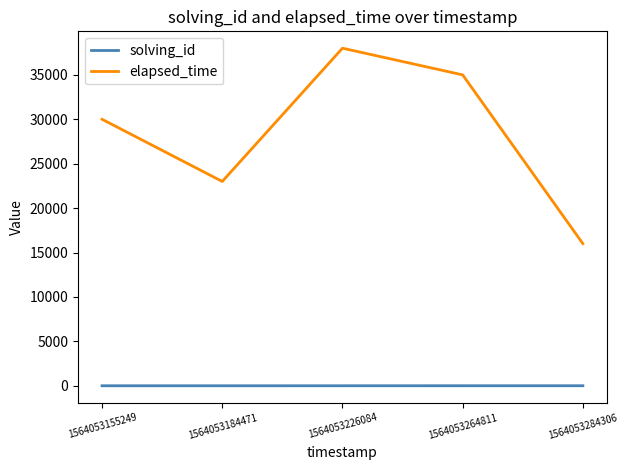

Between 1564053264811 and 1564053284306, which series saw the biggest shift?

elapsed_time